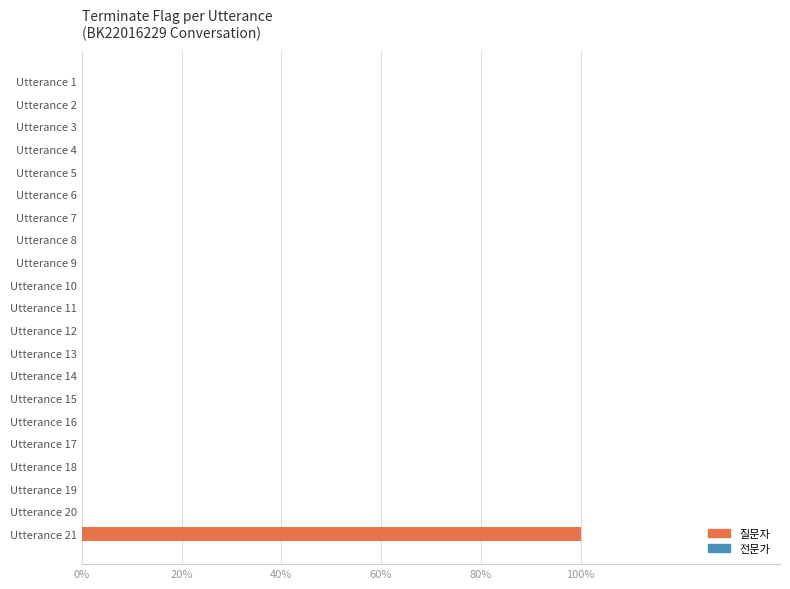

True or false: the data shows 0 at 7.

True